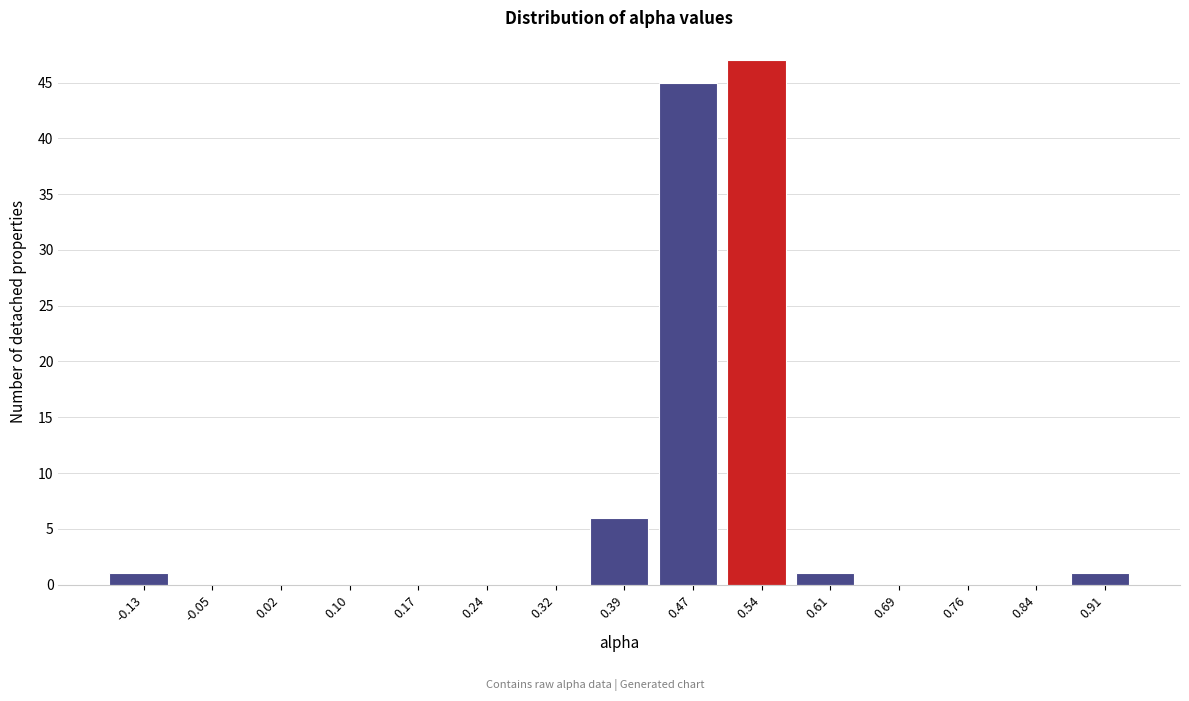

Reading left to right, list every bar in this chart as the range it spans on the x-axis followed by its height. Neither the bar edges nor the heights are printed on the chart, so give them approximately, as read against the axes.

-0.16 to -0.09: 1
-0.09 to -0.02: 0
-0.02 to 0.06: 0
0.06 to 0.13: 0
0.13 to 0.21: 0
0.21 to 0.28: 0
0.28 to 0.35: 0
0.35 to 0.43: 6
0.43 to 0.50: 45
0.50 to 0.58: 47
0.58 to 0.65: 1
0.65 to 0.73: 0
0.73 to 0.80: 0
0.80 to 0.87: 0
0.87 to 0.95: 1